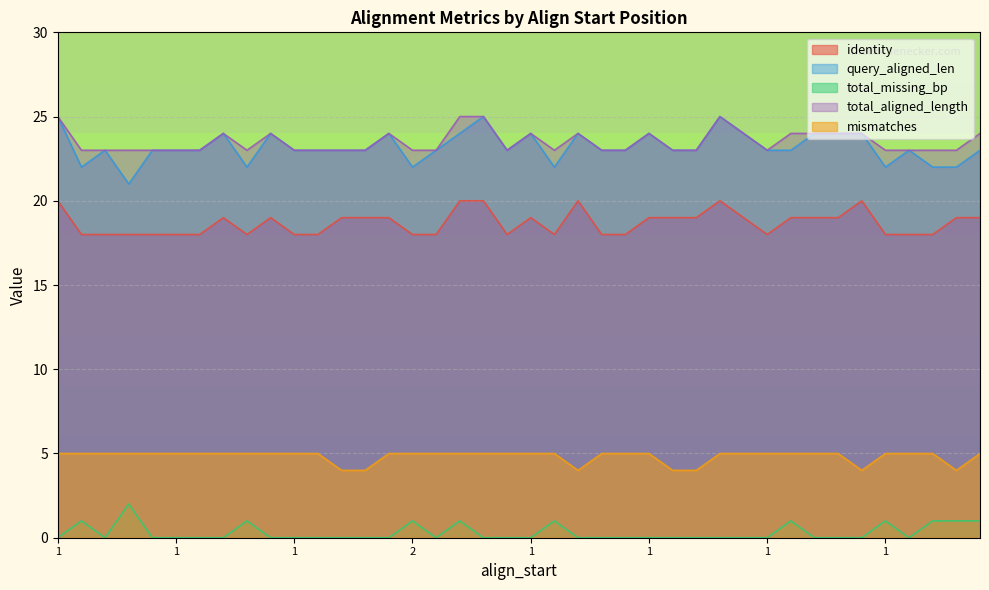

Which series has the largest range (max minus min)?

query_aligned_len